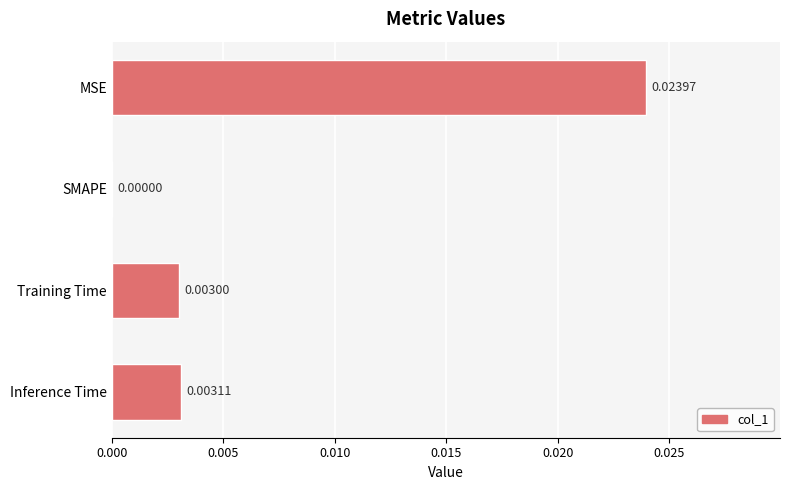

Are the bars horizontal?

Yes